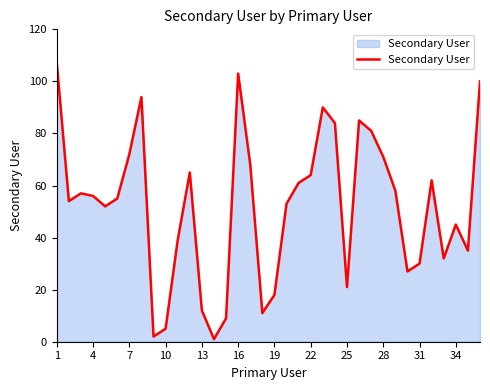

Does the chart display data point markers on the line(s)?

No